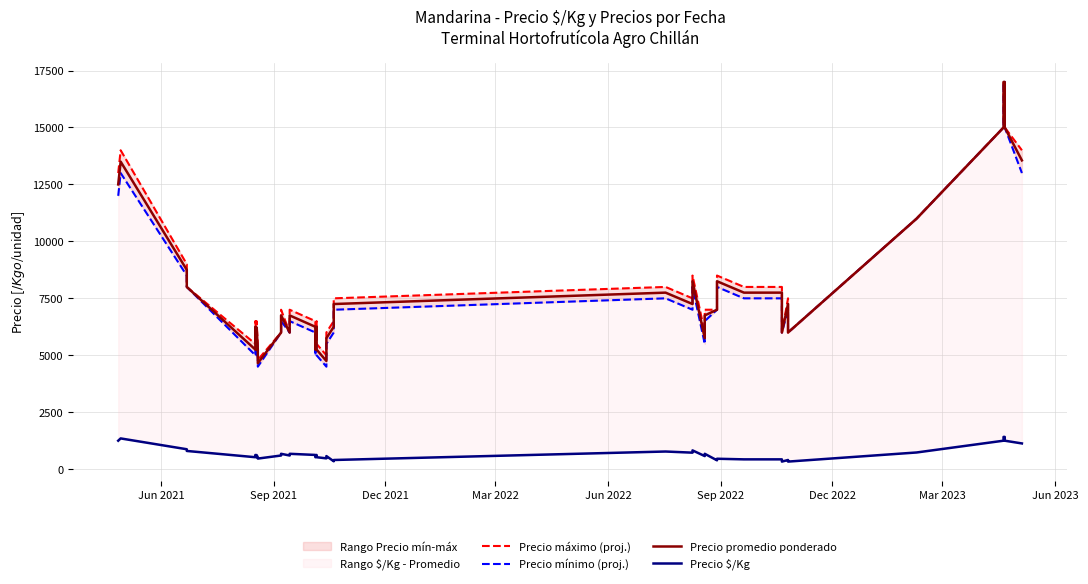

What is the value of the Precio máximo (proj.) point at the 18th from the left?

5500